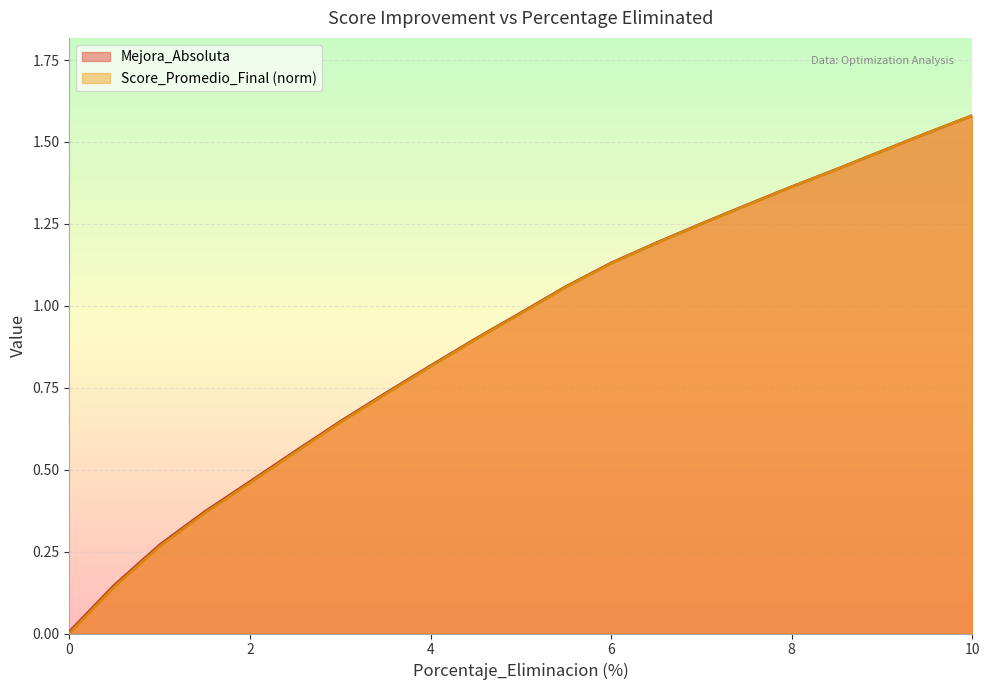

Reading left to right, what are all the values shown in this chart?

Porcentaje_Eliminacion: 0.0	0.1	0.3	0.4	0.5	0.6	0.6	0.7	0.8	0.9	1.0	1.1	1.1	1.2	1.3	1.3	1.4	1.4	1.5	1.5	1.6
Mejora_Absoluta: 0.0	0.1	0.3	0.4	0.5	0.6	0.6	0.7	0.8	0.9	1.0	1.1	1.1	1.2	1.2	1.3	1.4	1.4	1.5	1.5	1.6